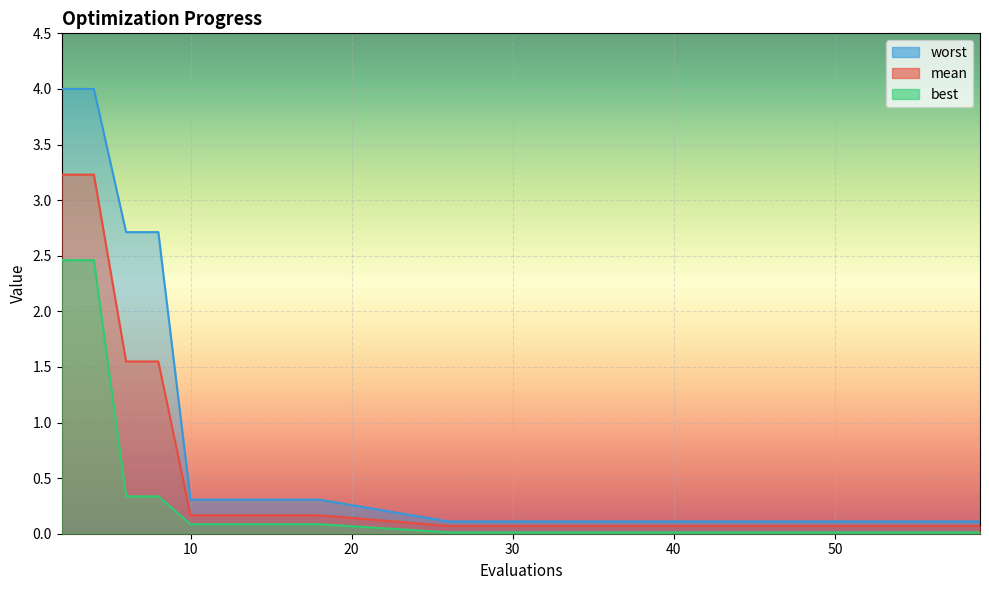

Which category has the highest value in the mean series?

2